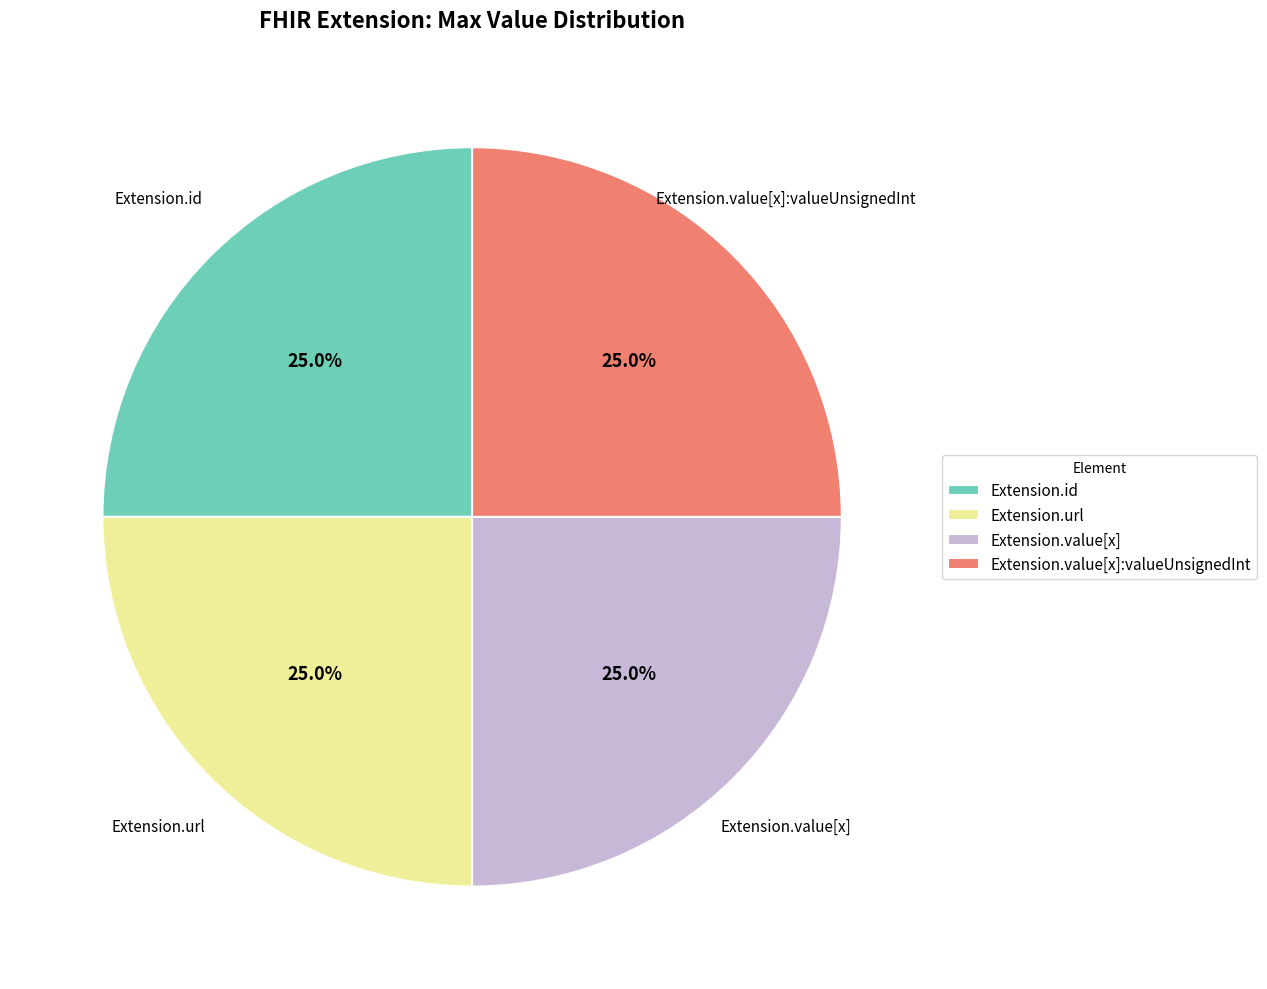

Is Extension.value[x]:valueUnsignedInt the majority of the pie?

No